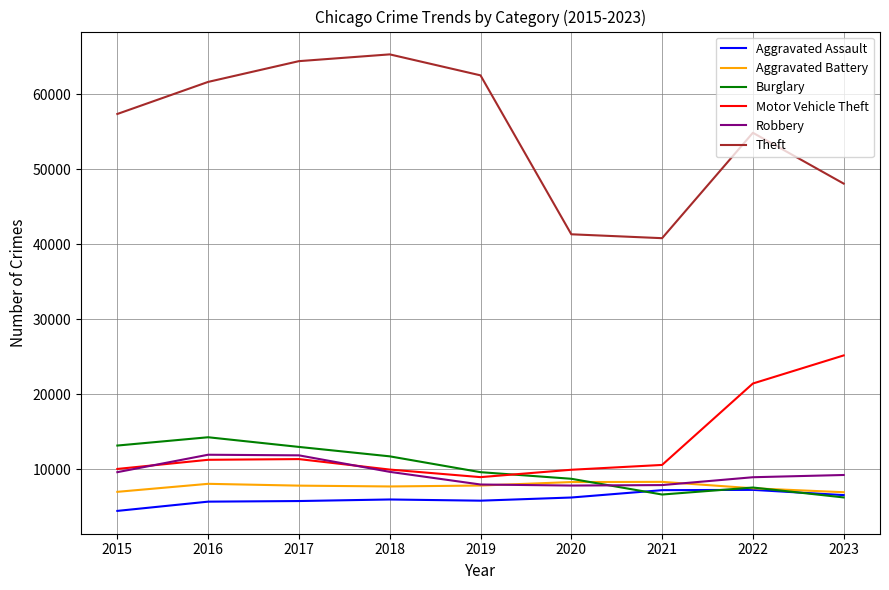

What is the smallest value displayed?

4480